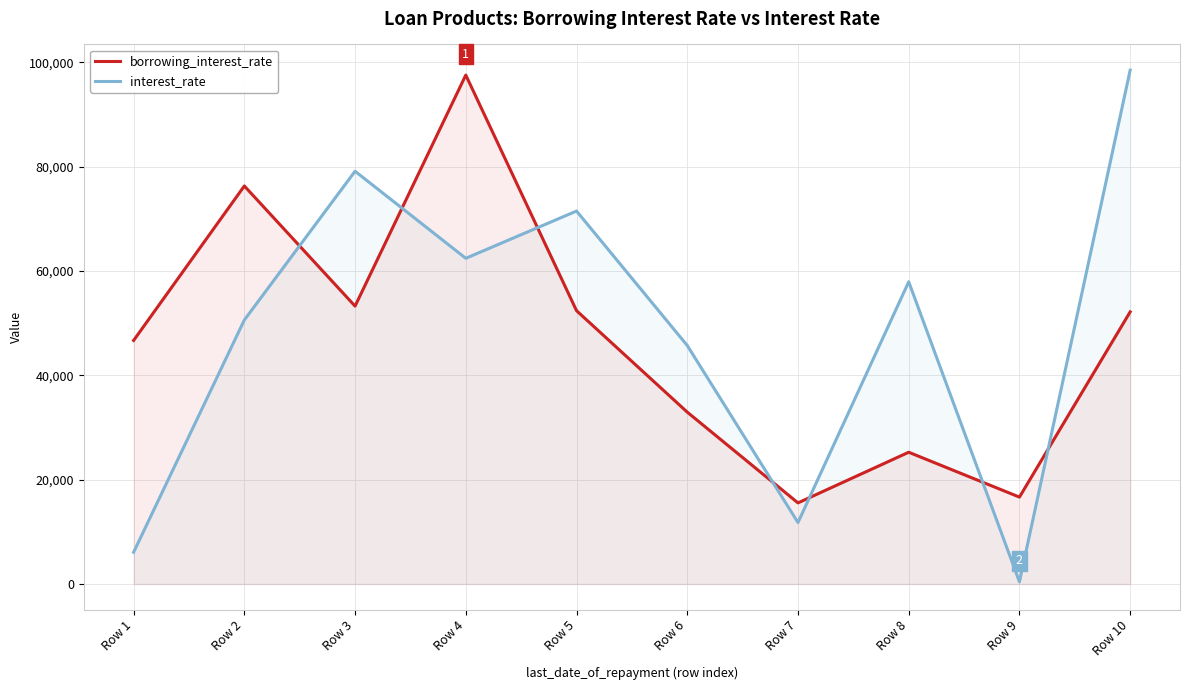

How many interior local valleys does the interest_rate series have?

3